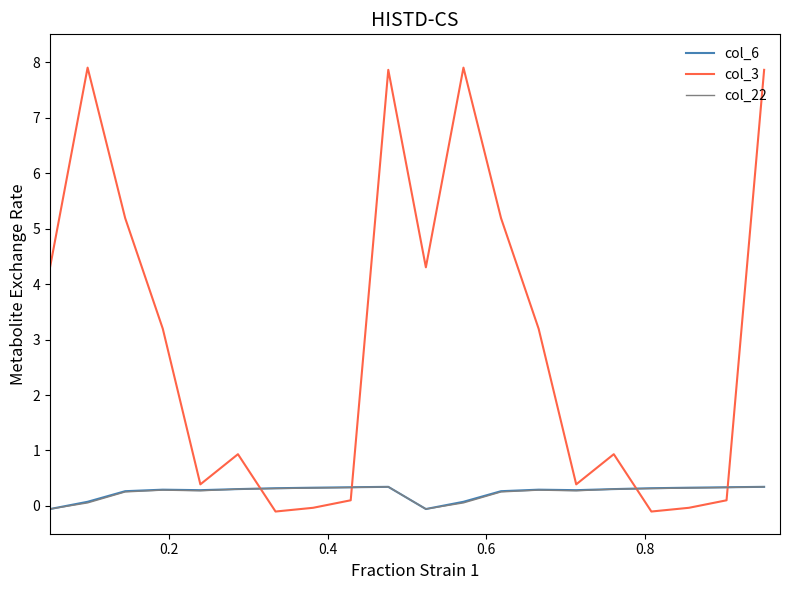

Which series has the widest spread of values?

col_3